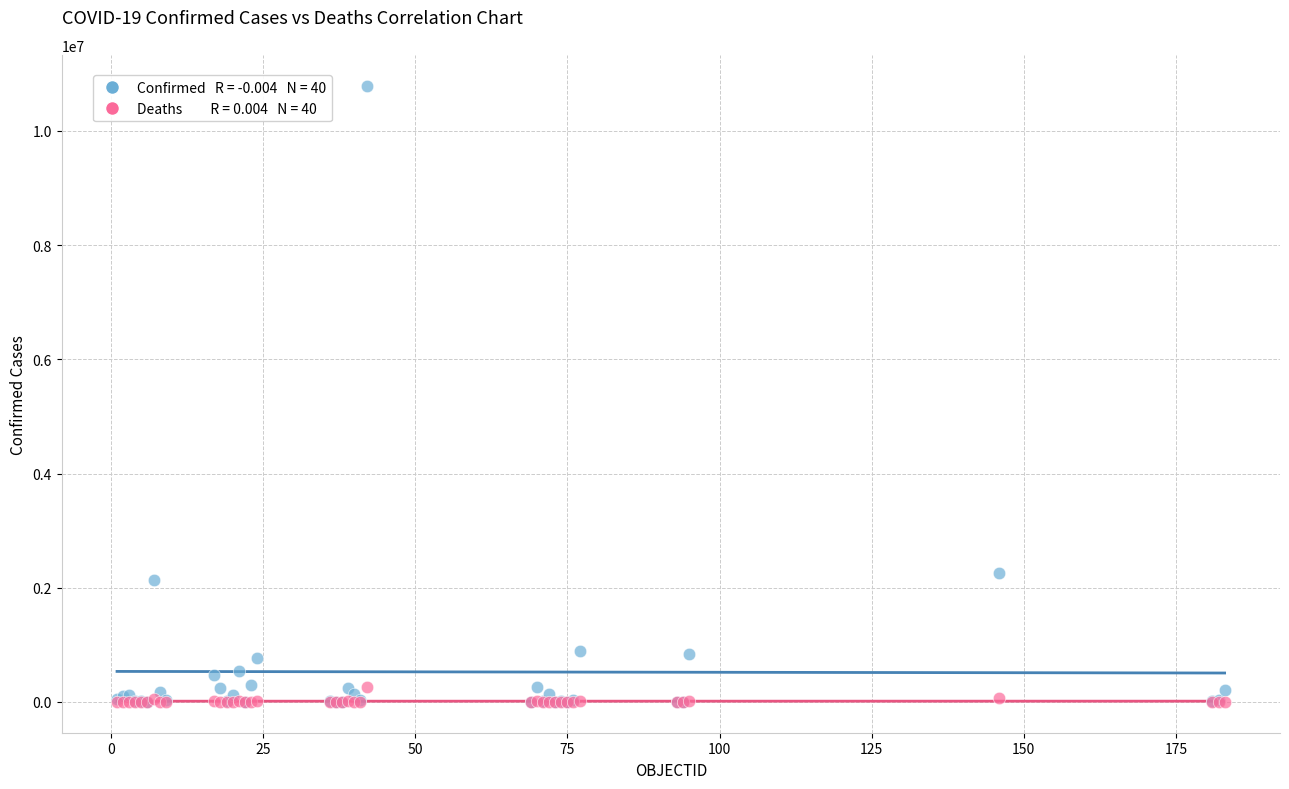

Across all series, what Y value is closest to 5396866?

2266211